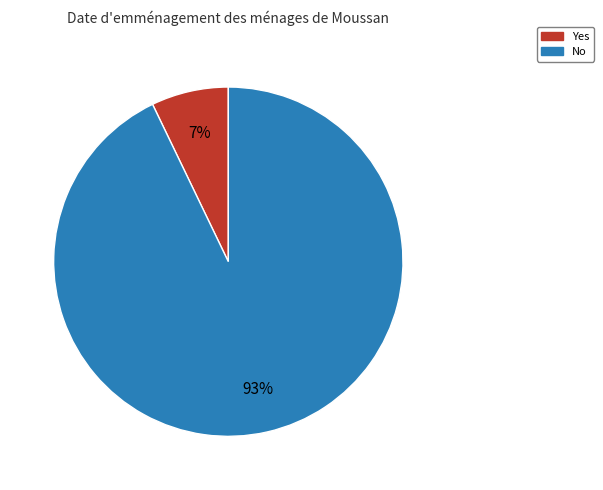

Which category has the smallest portion of the pie?

Yes